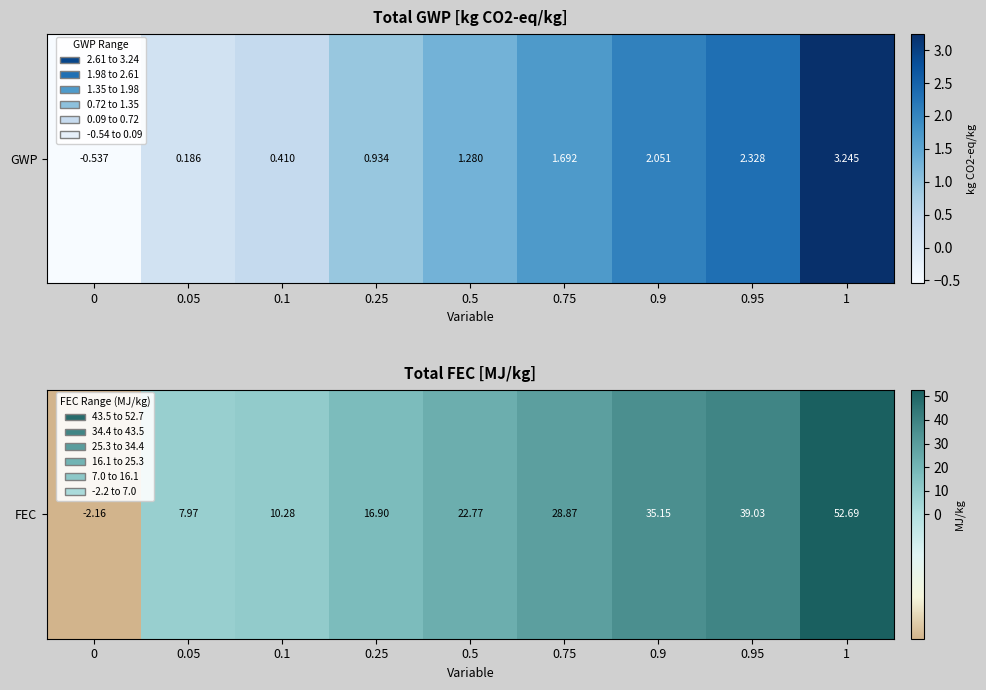

List the labels in order of value, smallest first.

0, 0.05, 0.1, 0.25, 0.5, 0.75, 0.9, 0.95, 1